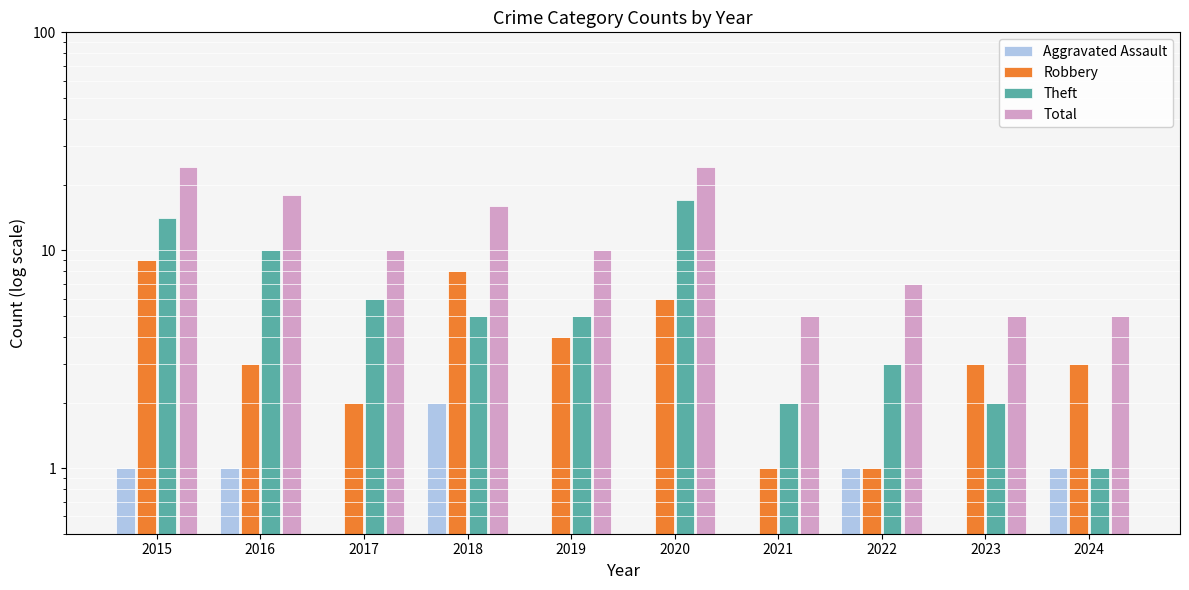

Are the bars horizontal?

No